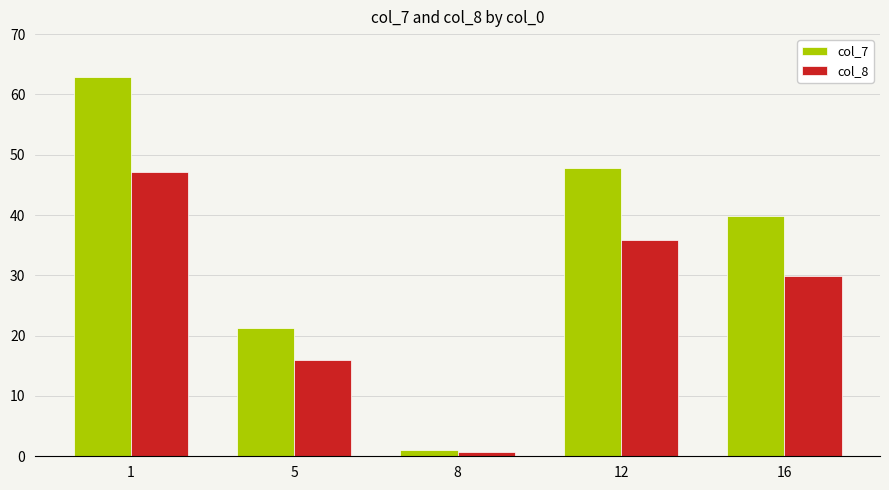

Rank the series by their average value, from lowest to highest.

col_8, col_7